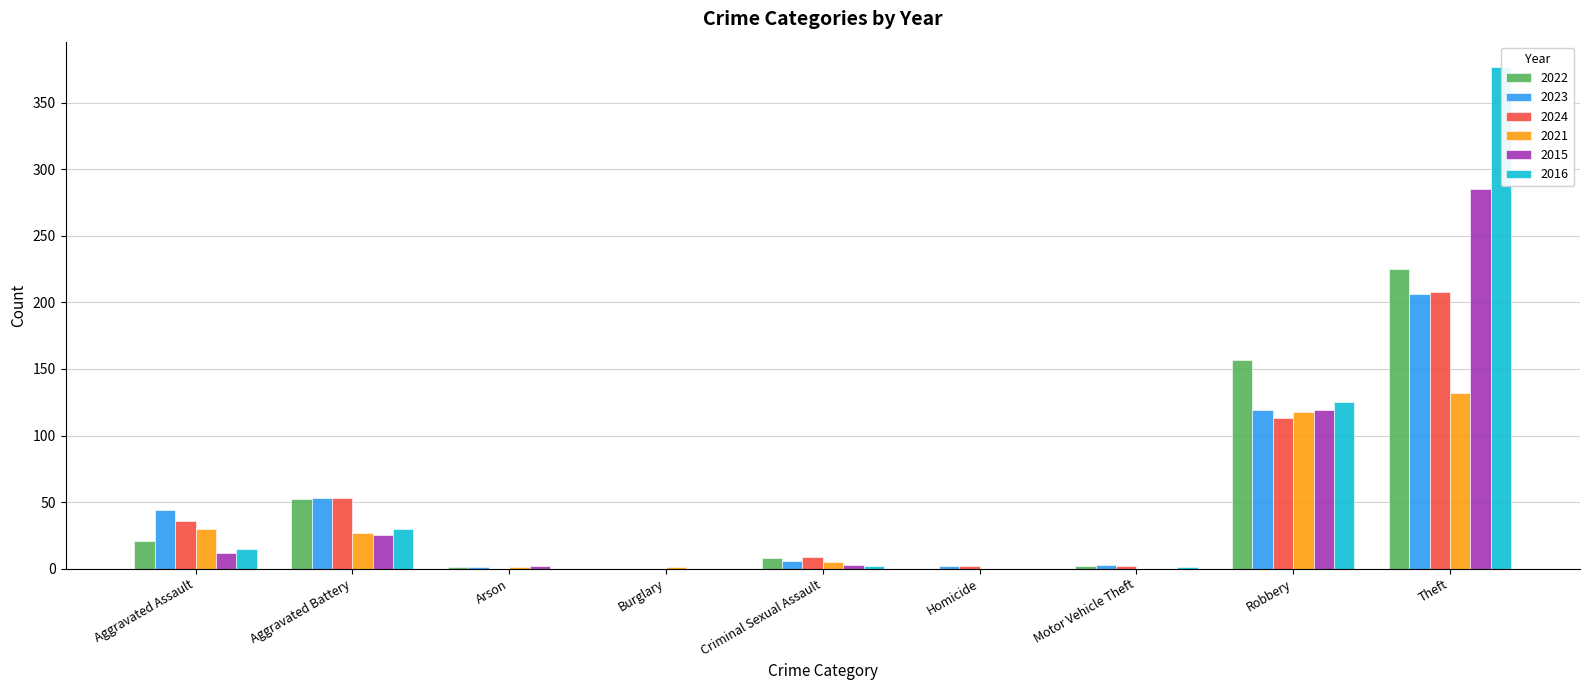

What is the total value across all series at Aggravated Assault?

158